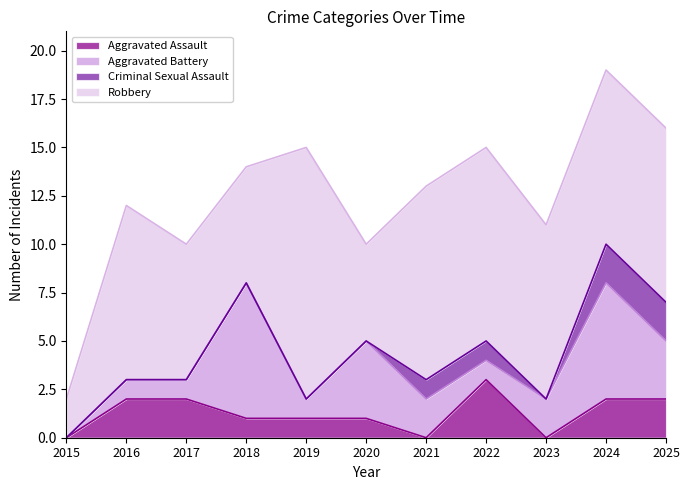

Where does the Aggravated Battery series first go above 2?

2018